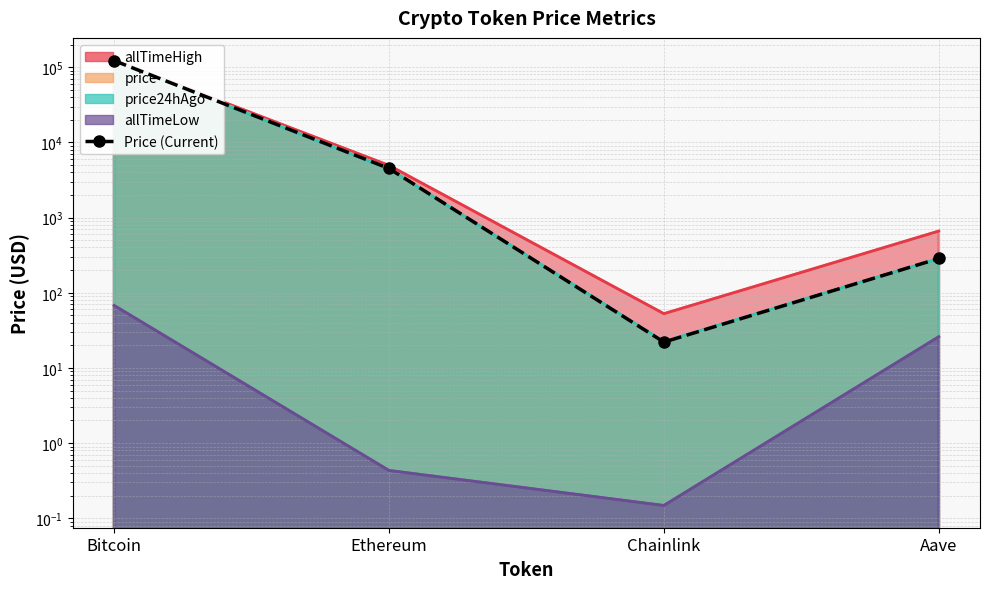

Which category has the highest value across all series?

Bitcoin